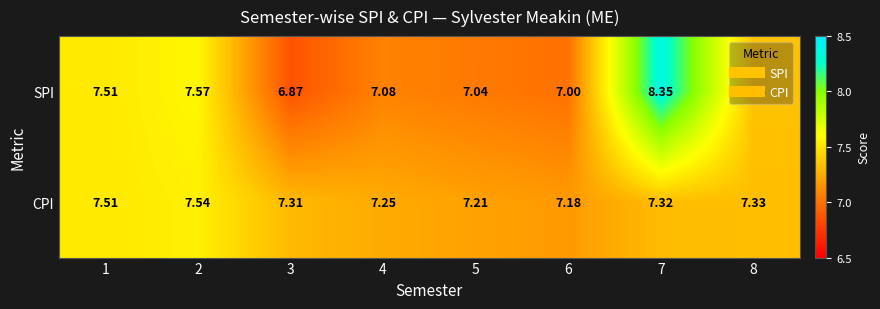

List the series in order of their peak value, highest first.

SPI, CPI